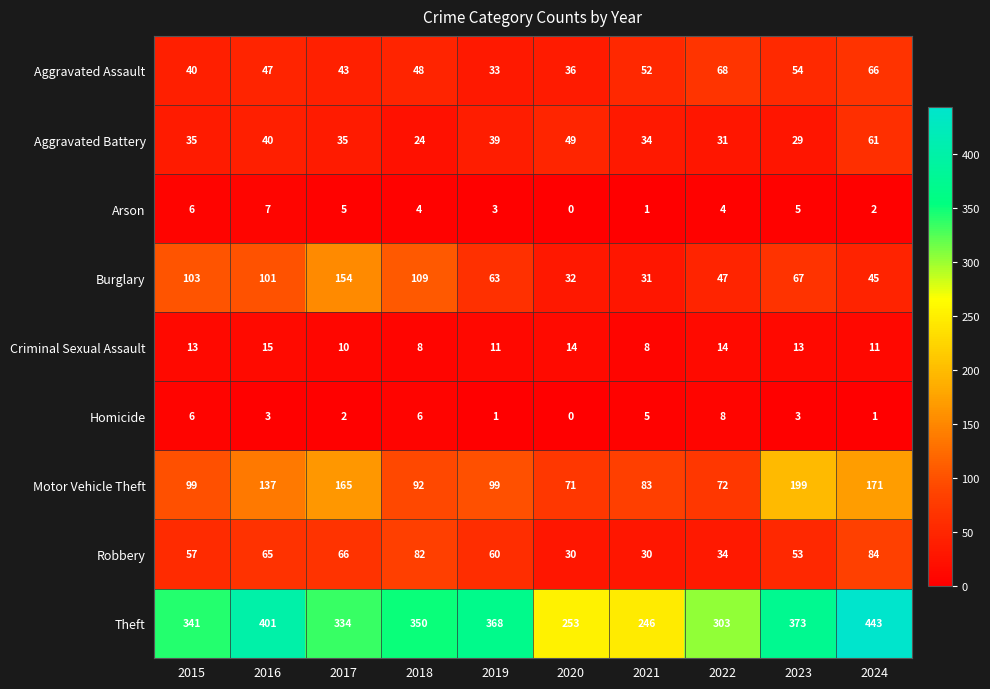

How many data points in Theft are less than 350?

5